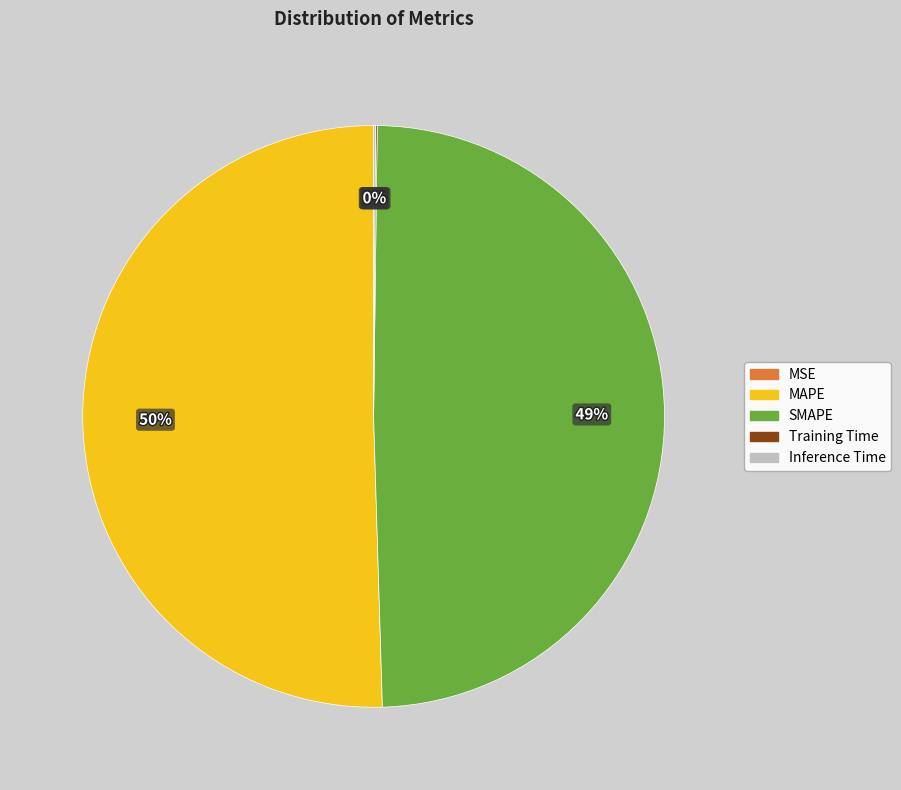

Which category has the biggest portion of the pie?

MAPE